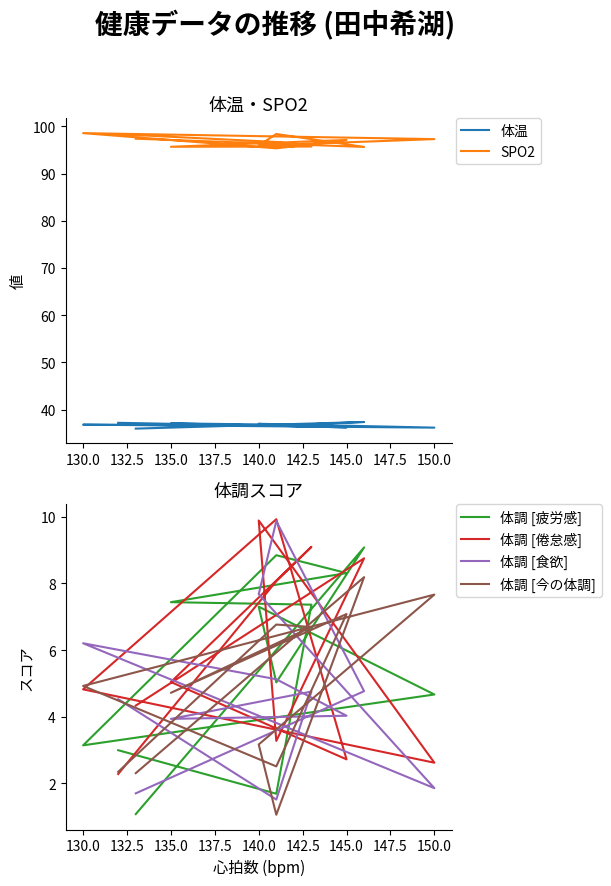

Does the chart display data point markers on the line(s)?

No